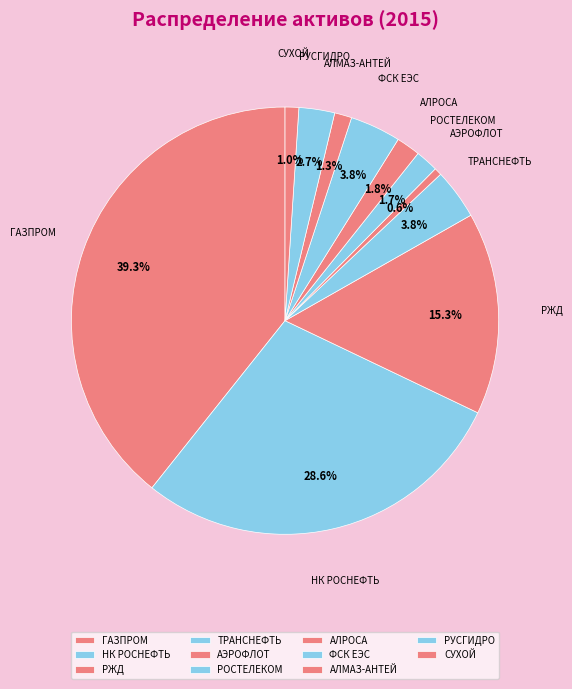

Count the number of slices in the pie.

11